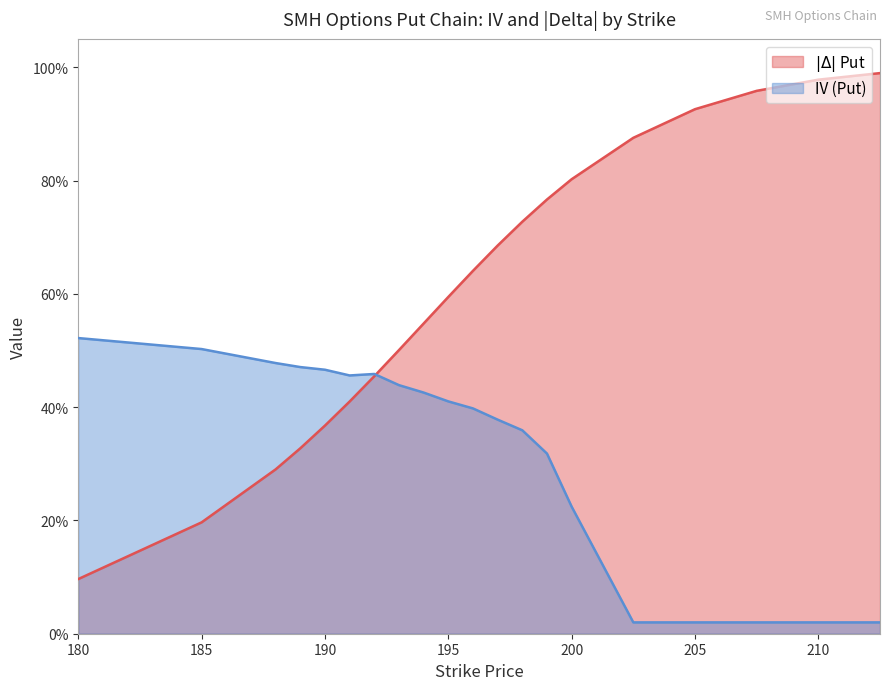

In iv, how many points are higher than both neighbors (excluding endpoints)?

1